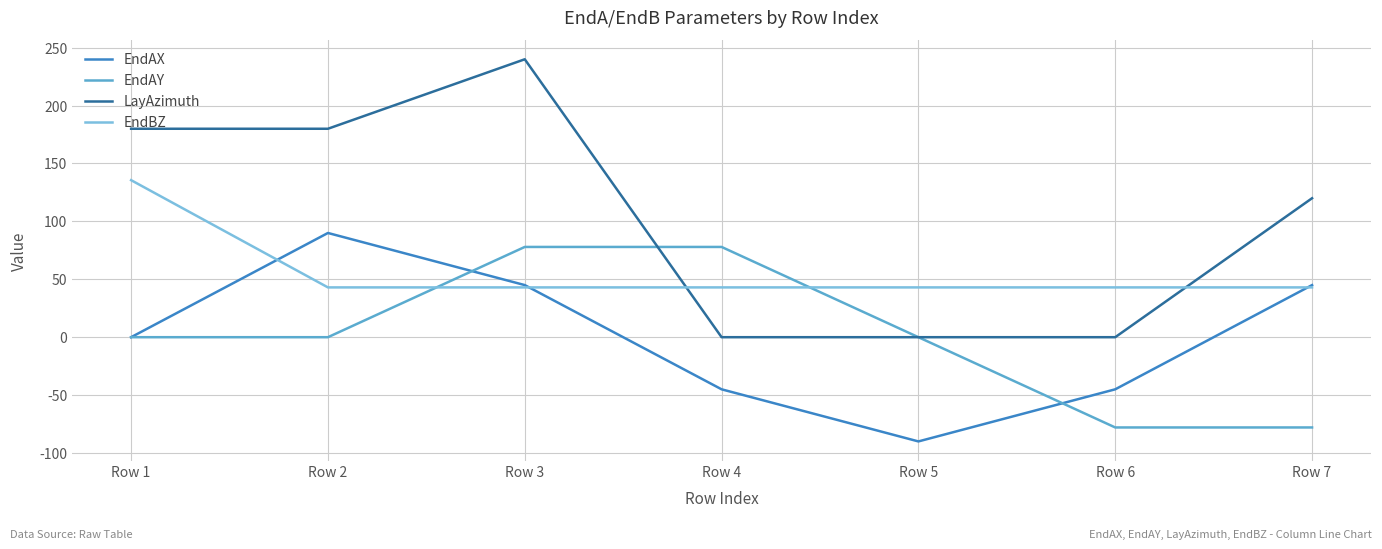

Which series changed the most between Row 2 and Row 7?

EndAY